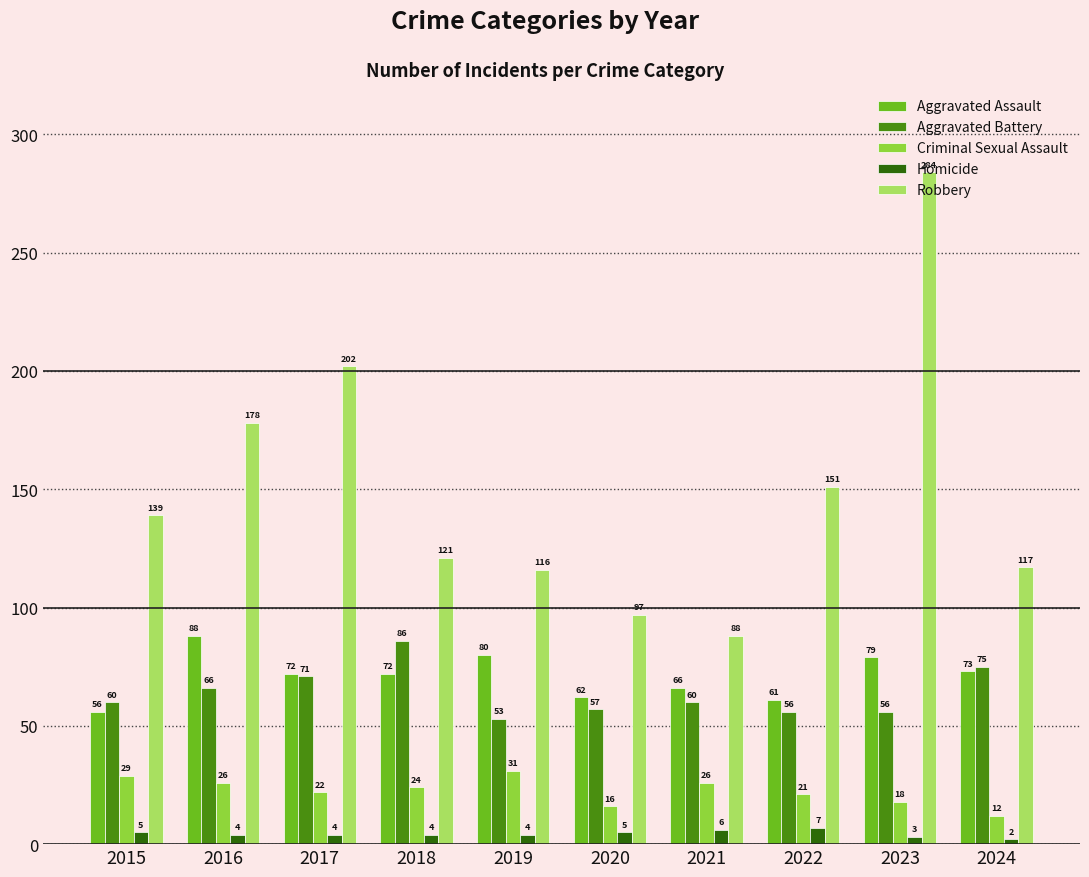

Reading left to right, transcribe all the data shown in this chart.

Aggravated Assault: 56	88	72	72	80	62	66	61	79	73
Aggravated Battery: 60	66	71	86	53	57	60	56	56	75
Criminal Sexual Assault: 29	26	22	24	31	16	26	21	18	12
Homicide: 5	4	4	4	4	5	6	7	3	2
Robbery: 139	178	202	121	116	97	88	151	284	117